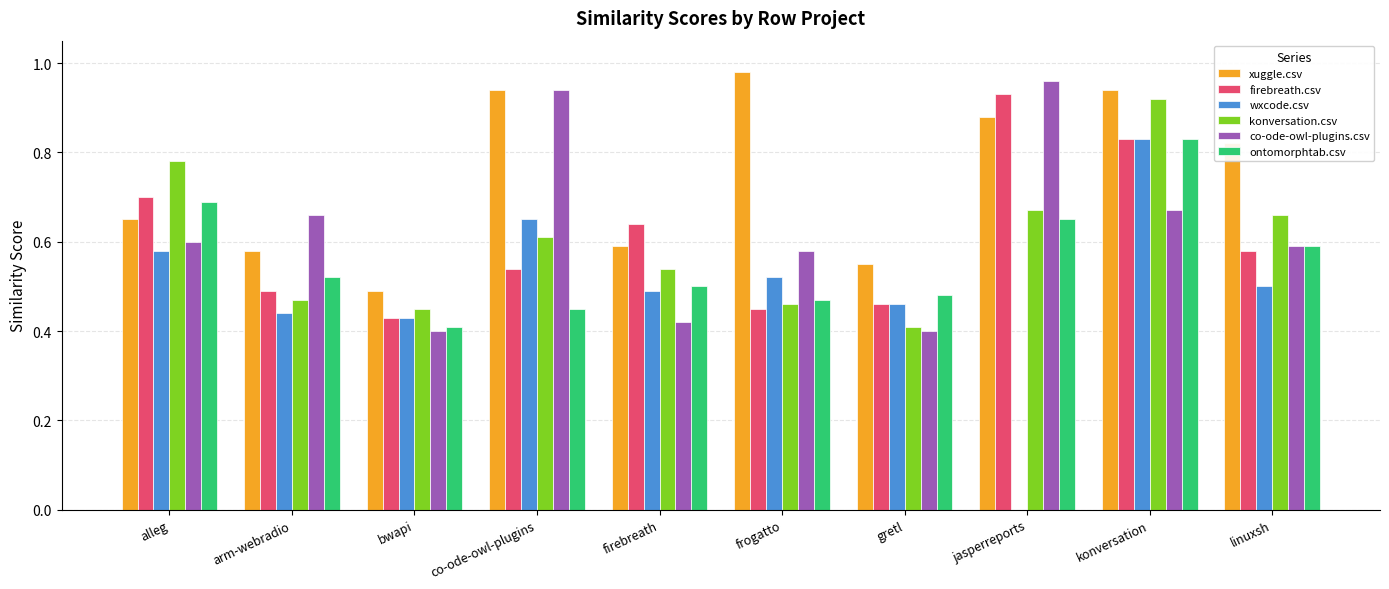

What is the sum of all konversation.csv values?

6.0